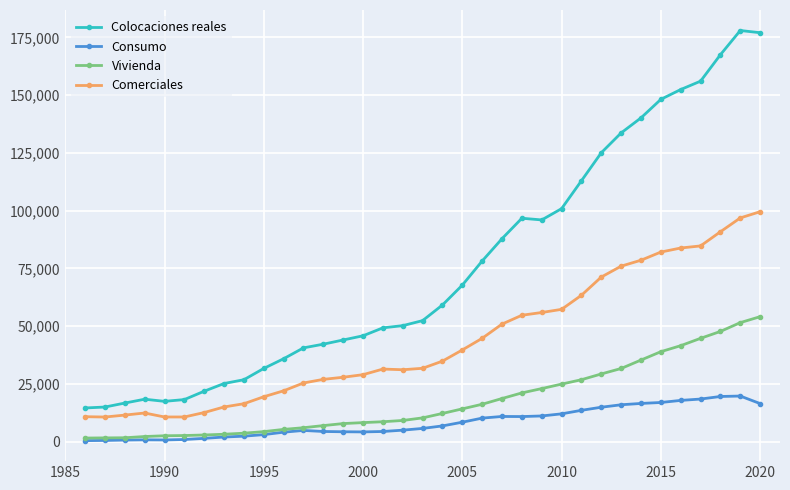

What is the difference between the maximum and minimum values in the Comerciales series?

88899